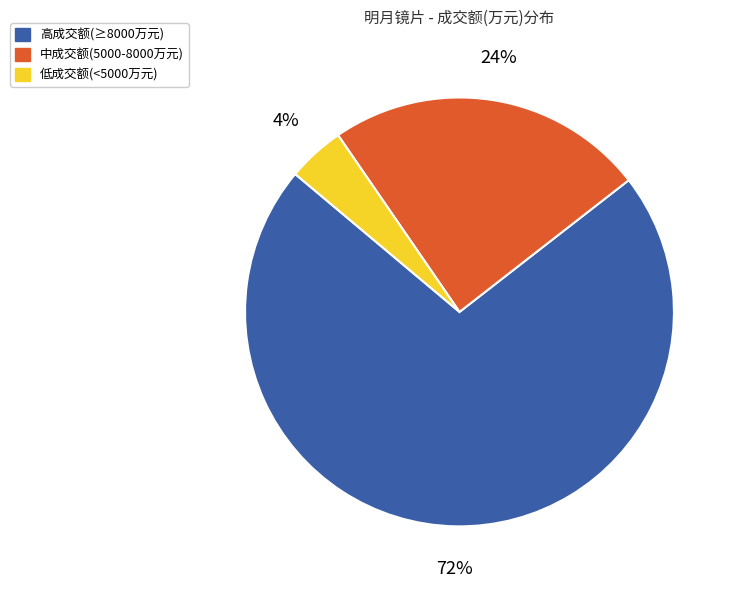

To the nearest percent, what is the average slice percentage?

33%